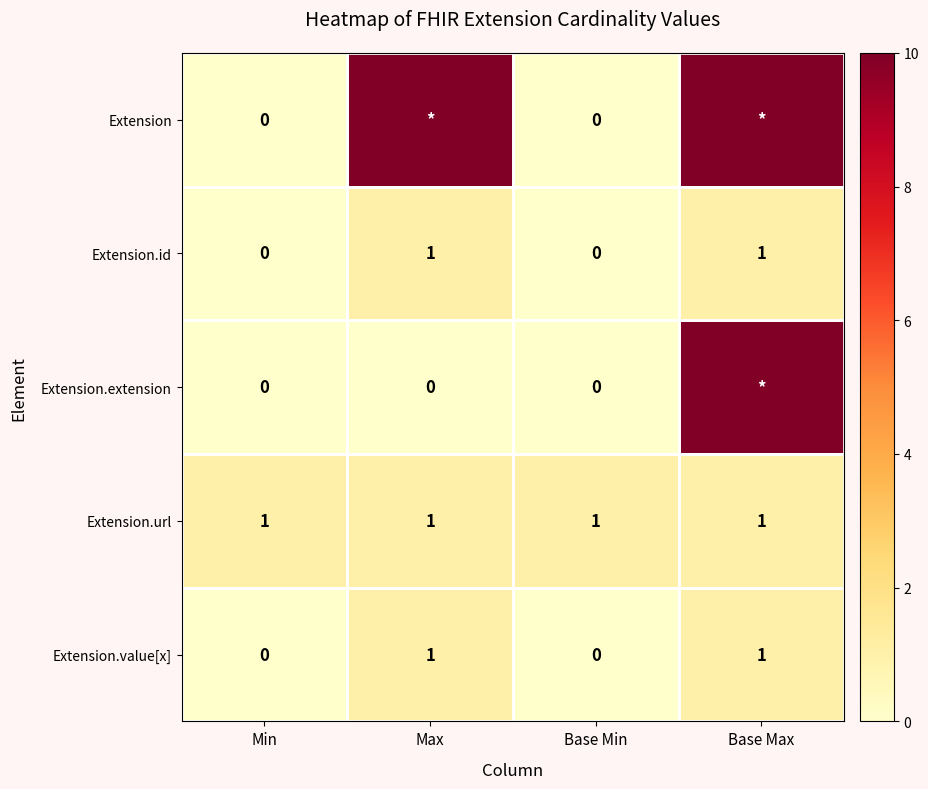

At how many categories does at least one series exceed 2?

2